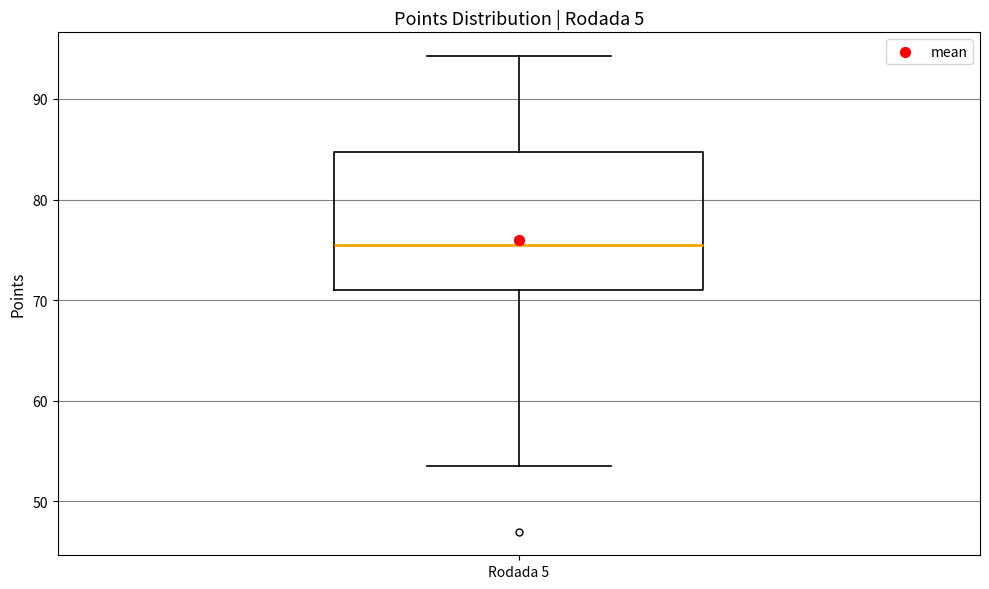

Read this box plot against the y-axis: the position of the median line, the range covered by the box, and the ends of both whiskers. The values are not printed on the chart, so give them approximately, as read against the axis.

median 75, box 71 to 85, whiskers 54 to 94